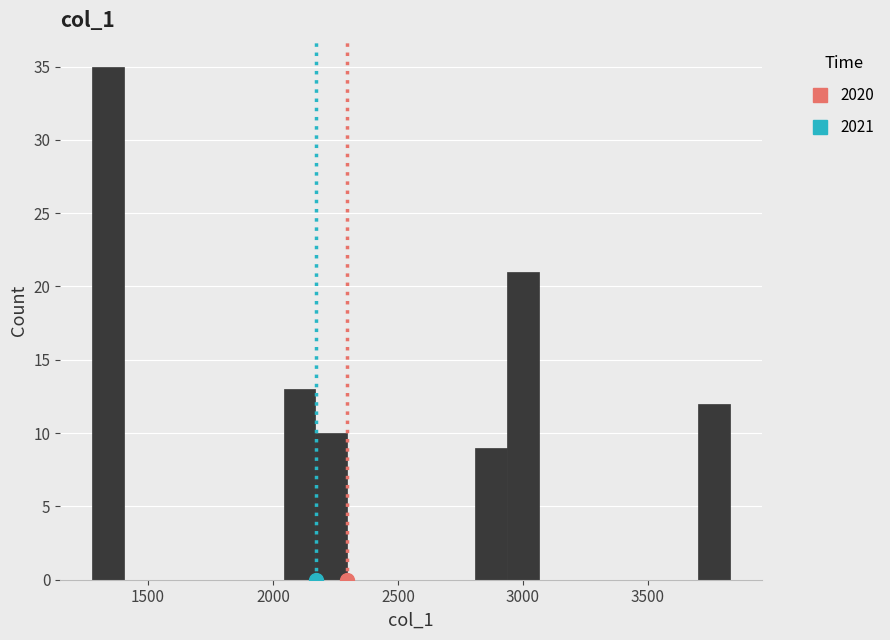

Around what value on the x-axis is the tallest bar? Give the approximate position of its centre, as read against the axis.

1350